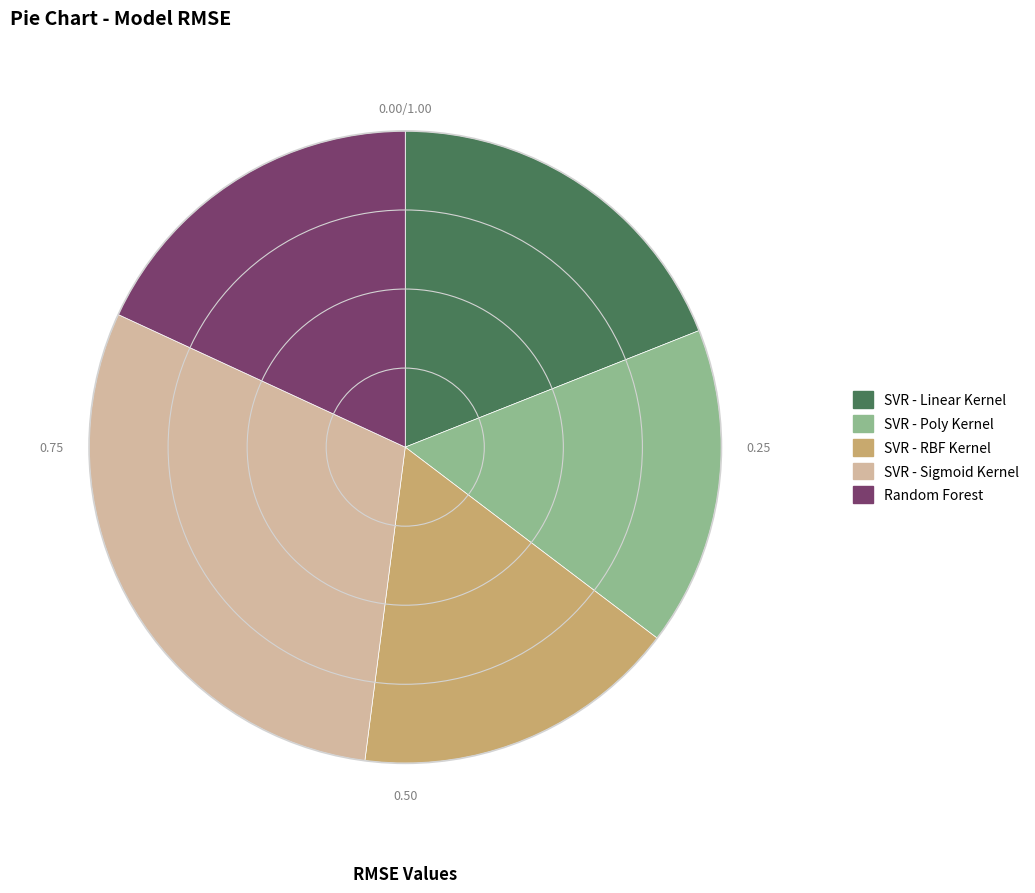

How many segments does this pie chart have?

5